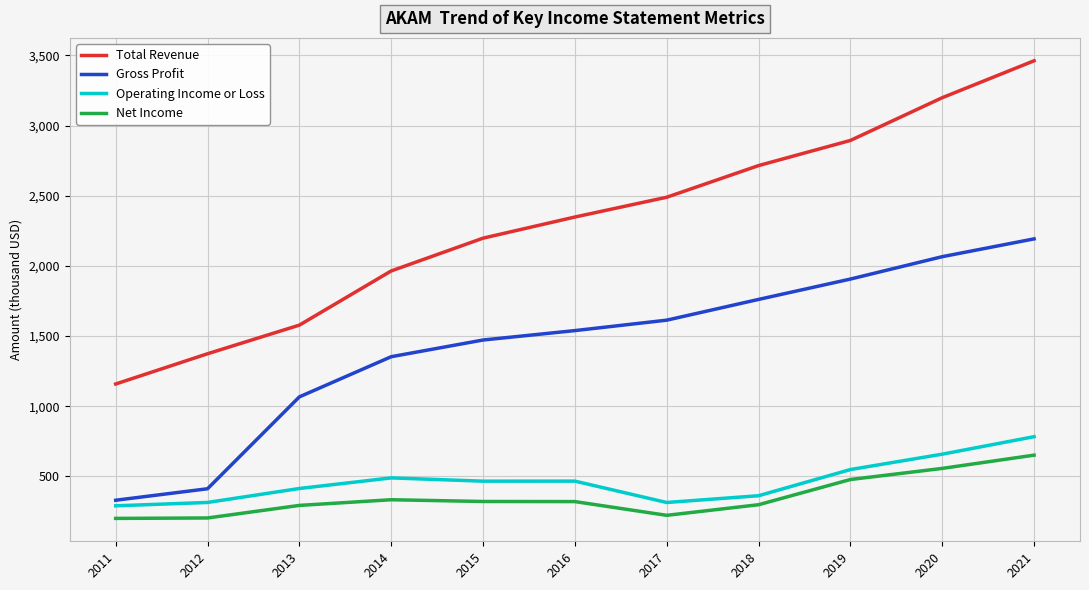

How many values in the Net Income series are below 320700?

5